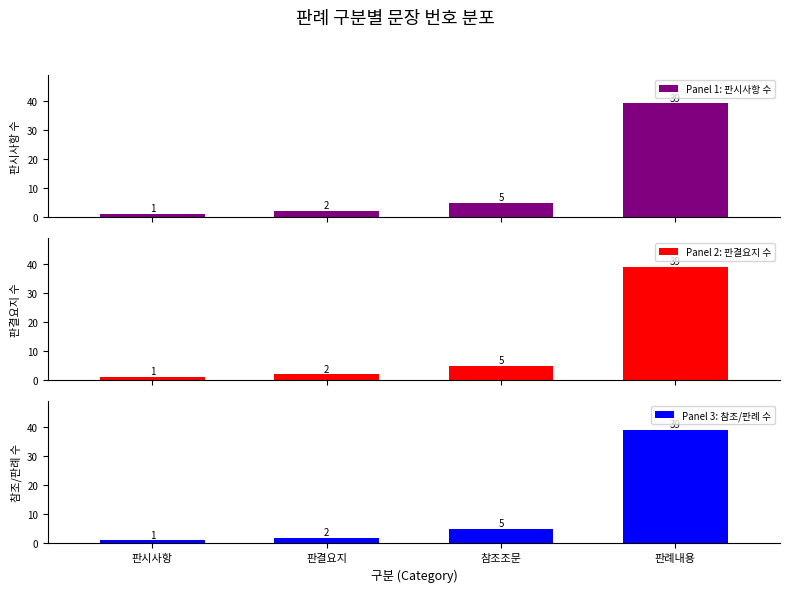

What position from the right is 판례내용?

1